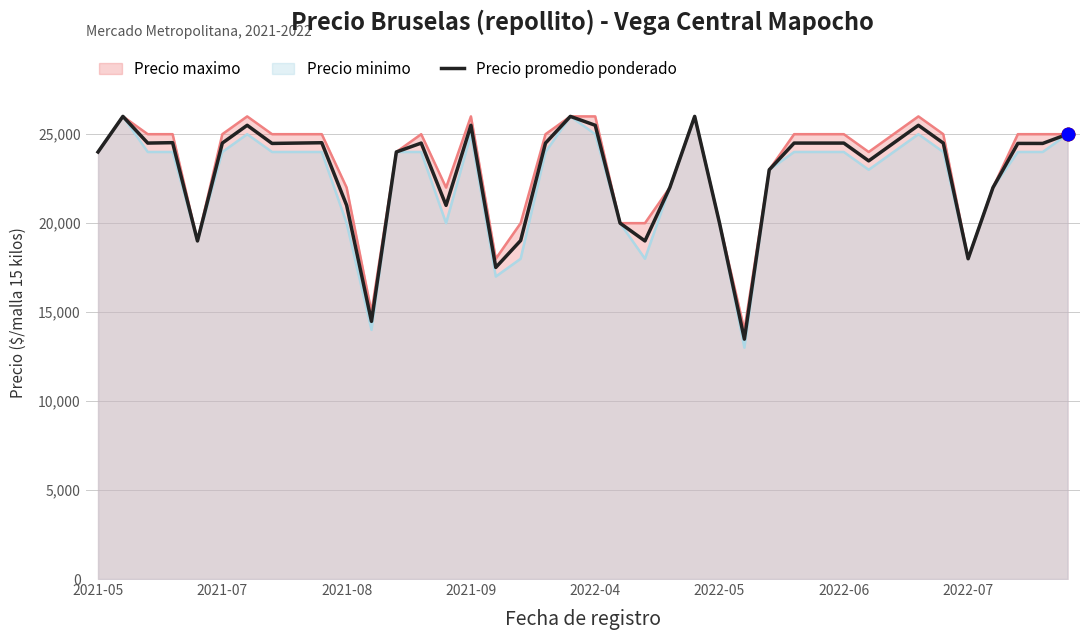

Which series changed the most between 2021-07 and 2022-05?

Precio maximo